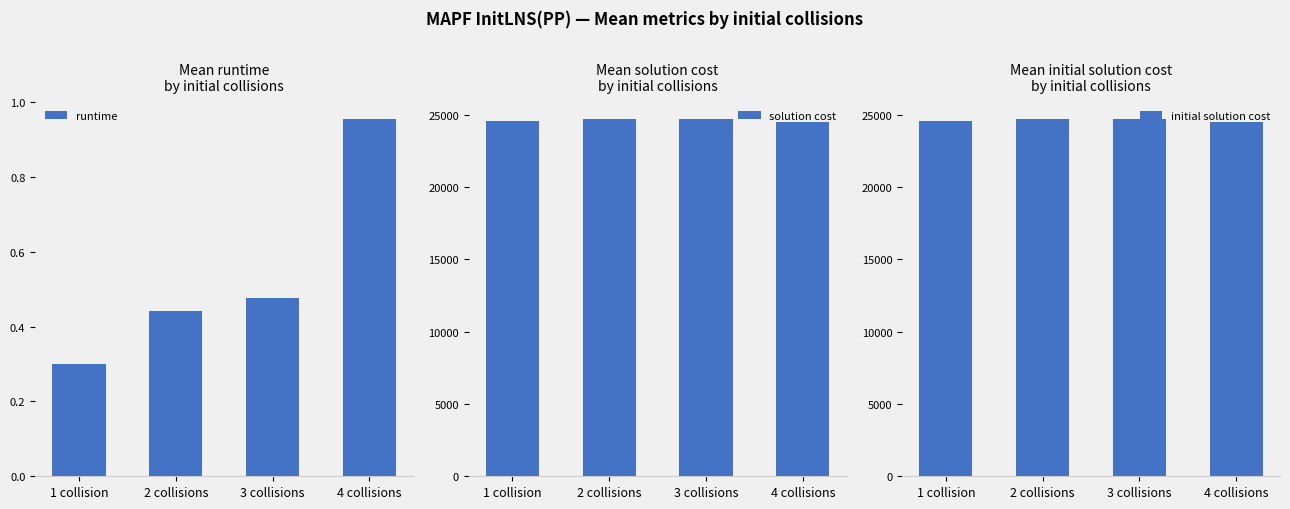

What is the sum of the initial solution cost values at 2 collisions and 4 collisions?

49192.8